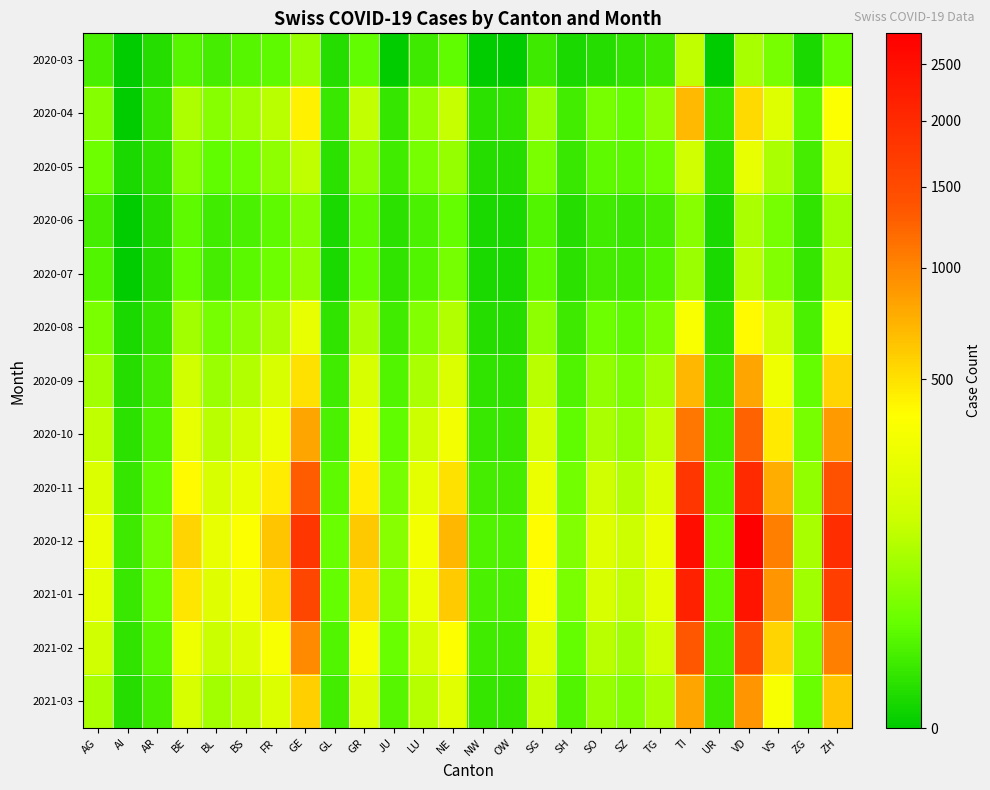

Reading right to left, extract all data points from this chart.

2020-03: ZH=27	ZG=1	VS=37	VD=85	UR=0	TI=120	TG=7	SZ=4	SO=2	SH=1	SG=7	OW=0	NW=0	NE=22	LU=7	JU=0	GR=23	GL=2	GE=67	FR=20	BS=16	BL=10	BE=16	AR=2	AI=0	AG=11
2020-04: ZH=367	ZG=19	VS=207	VD=525	UR=5	TI=698	TG=56	SZ=25	SO=37	SH=9	SG=67	OW=4	NW=3	NE=130	LU=60	JU=5	GR=124	GL=6	GE=431	FR=113	BS=74	BL=51	BE=91	AR=5	AI=0	AG=48
2020-05: ZH=200	ZG=10	VS=90	VD=250	UR=3	TI=150	TG=30	SZ=18	SO=20	SH=6	SG=40	OW=2	NW=2	NE=65	LU=35	JU=8	GR=55	GL=3	GE=120	FR=55	BS=30	BL=22	BE=50	AR=4	AI=1	AG=30
2020-06: ZH=80	ZG=4	VS=35	VD=90	UR=1	TI=50	TG=10	SZ=6	SO=8	SH=2	SG=15	OW=1	NW=1	NE=25	LU=12	JU=3	GR=20	GL=1	GE=45	FR=20	BS=12	BL=8	BE=20	AR=2	AI=0	AG=10
2020-07: ZH=100	ZG=5	VS=45	VD=110	UR=1	TI=70	TG=15	SZ=8	SO=10	SH=3	SG=20	OW=1	NW=1	NE=35	LU=15	JU=4	GR=25	GL=1	GE=60	FR=30	BS=18	BL=10	BE=25	AR=2	AI=0	AG=15
2020-08: ZH=280	ZG=12	VS=150	VD=400	UR=3	TI=350	TG=40	SZ=20	SO=30	SH=7	SG=55	OW=2	NW=2	NE=100	LU=45	JU=8	GR=90	GL=4	GE=250	FR=90	BS=55	BL=35	BE=80	AR=5	AI=1	AG=40
2020-09: ZH=560	ZG=25	VS=300	VD=800	UR=6	TI=700	TG=80	SZ=40	SO=60	SH=14	SG=110	OW=4	NW=4	NE=200	LU=90	JU=15	GR=180	GL=8	GE=500	FR=180	BS=100	BL=70	BE=160	AR=10	AI=2	AG=80
2020-10: ZH=870	ZG=38	VS=460	VD=1250	UR=9	TI=1100	TG=120	SZ=60	SO=90	SH=21	SG=170	OW=6	NW=6	NE=310	LU=140	JU=22	GR=270	GL=12	GE=800	FR=280	BS=160	BL=110	BE=250	AR=15	AI=3	AG=120
2020-11: ZH=1400	ZG=62	VS=750	VD=2000	UR=15	TI=1800	TG=200	SZ=100	SO=150	SH=34	SG=280	OW=10	NW=10	NE=500	LU=230	JU=36	GR=440	GL=20	GE=1300	FR=450	BS=260	BL=180	BE=400	AR=25	AI=5	AG=200
2020-12: ZH=1950	ZG=87	VS=1050	VD=2800	UR=21	TI=2500	TG=280	SZ=140	SO=210	SH=47	SG=390	OW=14	NW=14	NE=700	LU=320	JU=50	GR=610	GL=28	GE=1800	FR=630	BS=360	BL=250	BE=560	AR=35	AI=7	AG=280
2021-01: ZH=1680	ZG=75	VS=900	VD=2400	UR=18	TI=2150	TG=240	SZ=120	SO=180	SH=40	SG=335	OW=12	NW=12	NE=600	LU=275	JU=43	GR=525	GL=24	GE=1550	FR=540	BS=310	BL=215	BE=480	AR=30	AI=6	AG=240
2021-02: ZH=1050	ZG=47	VS=562	VD=1500	UR=11	TI=1340	TG=150	SZ=75	SO=113	SH=25	SG=210	OW=8	NW=8	NE=375	LU=172	JU=27	GR=330	GL=15	GE=970	FR=340	BS=195	BL=135	BE=300	AR=18	AI=4	AG=150
2021-03: ZH=630	ZG=28	VS=337	VD=900	UR=7	TI=800	TG=90	SZ=45	SO=68	SH=15	SG=126	OW=5	NW=5	NE=225	LU=103	JU=16	GR=198	GL=9	GE=580	FR=200	BS=115	BL=80	BE=180	AR=11	AI=2	AG=90